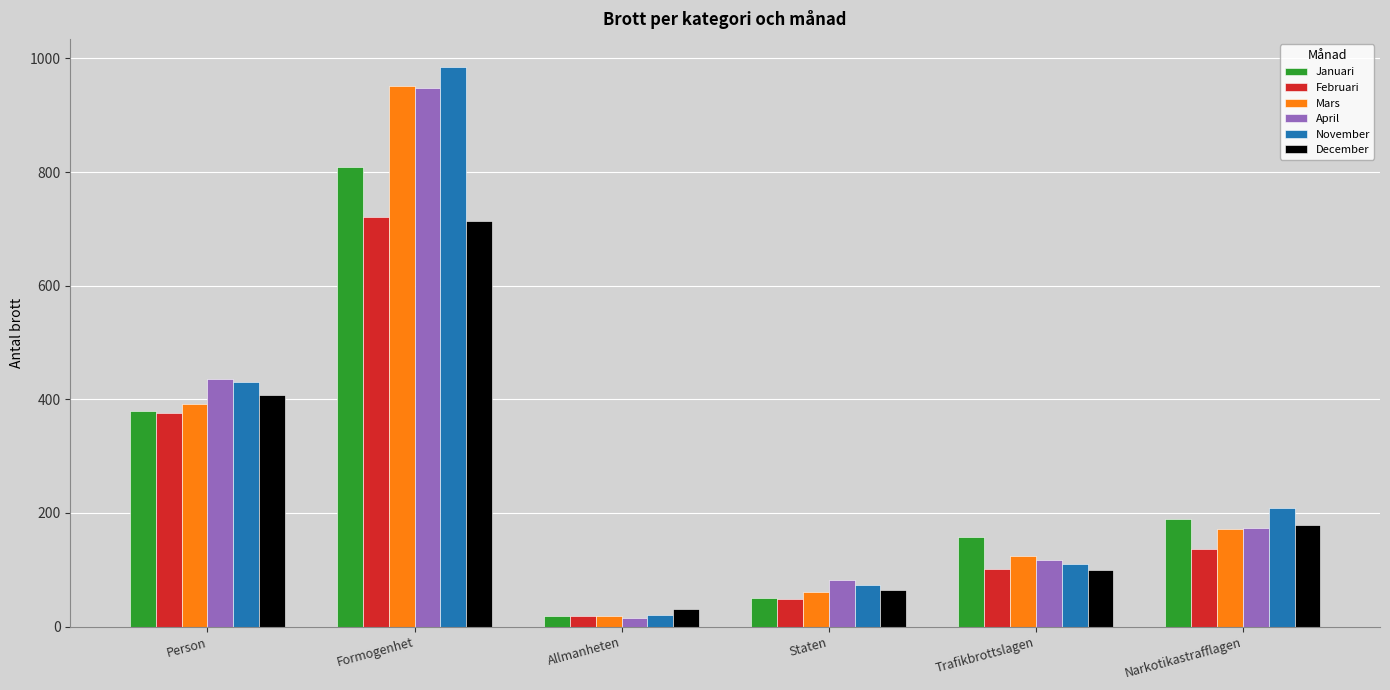

What is the label of the 1st bar from the left?

Person